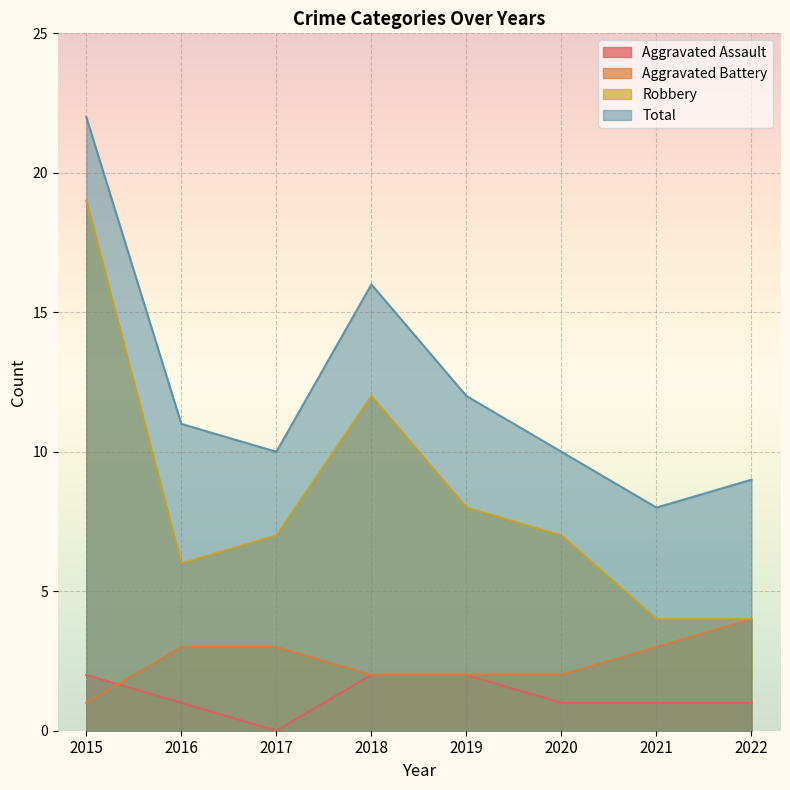

What is the sum of all Total values?

98